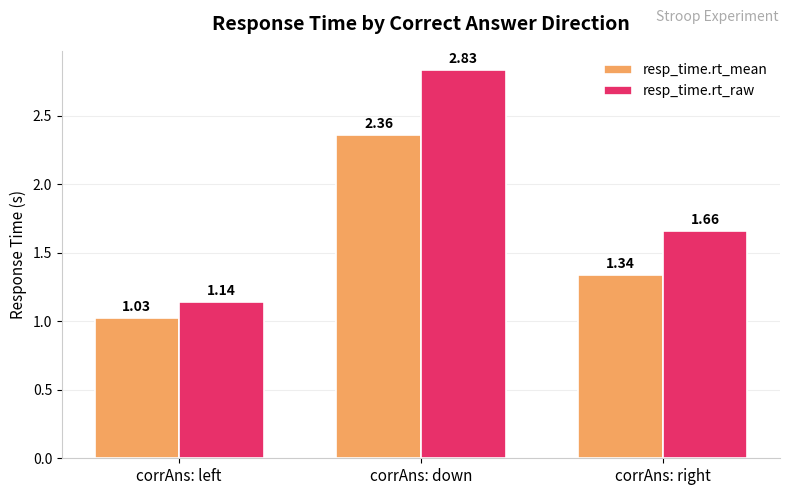

Are the bars grouped side by side (vs. stacked)?

Yes